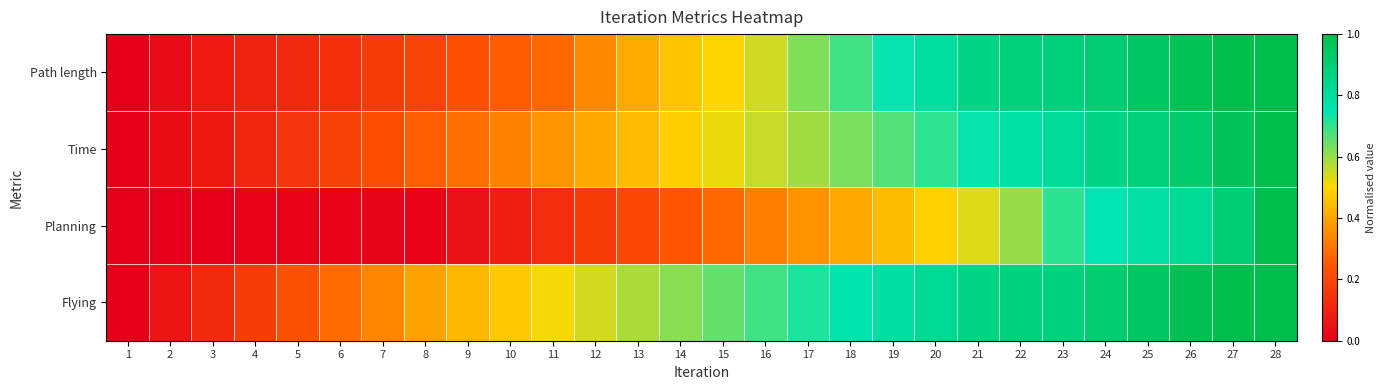

At which category does the chart reach its minimum across all series?

1